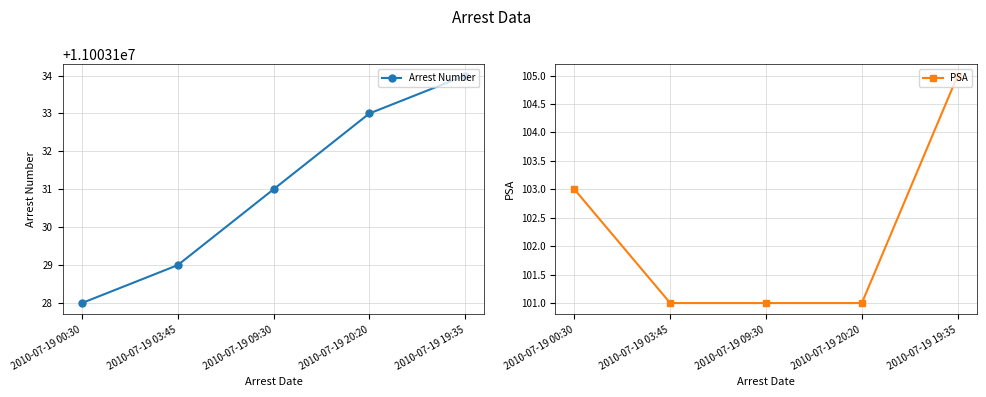

Reading left to right, transcribe all the data shown in this chart.

Arrest Number: 11003128	11003129	11003131	11003133	11003134
PSA: 103	101	101	101	105